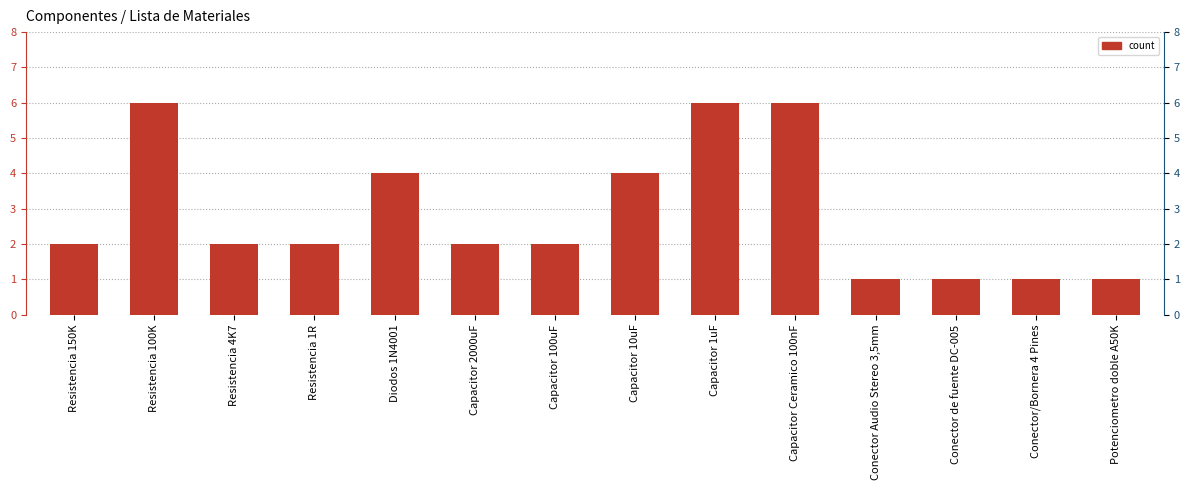

What is the sum of all values?

40